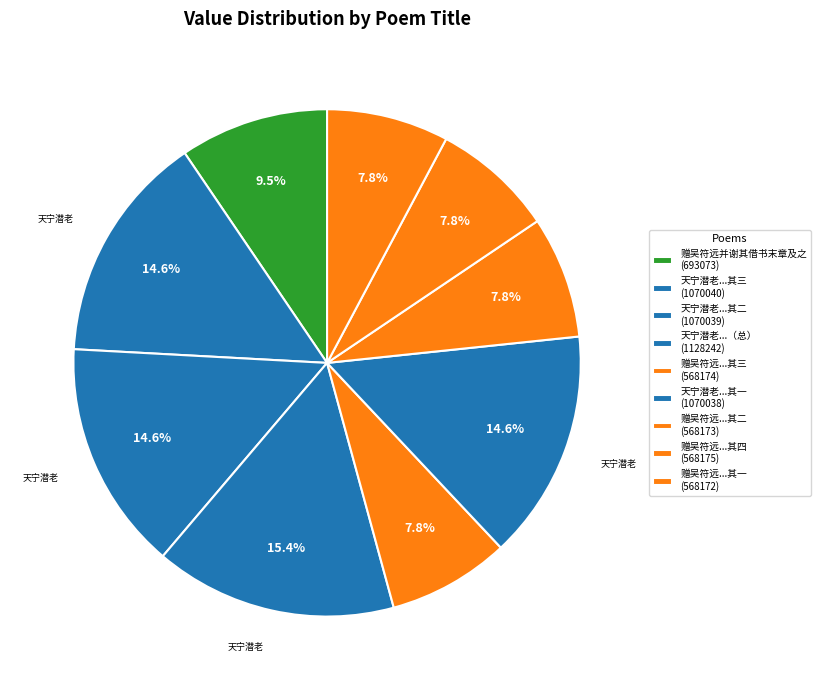

Count the number of slices in the pie.

9